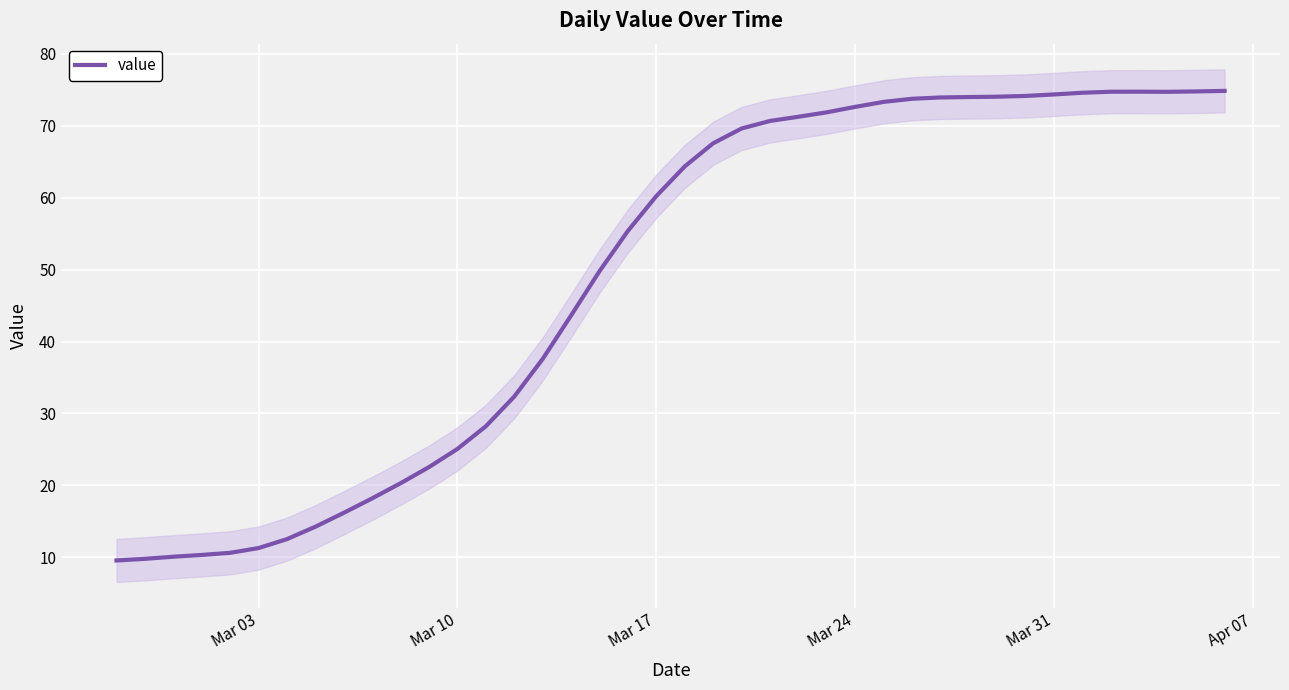

The value of value at Mar 10 is 25.1. True or false?

True